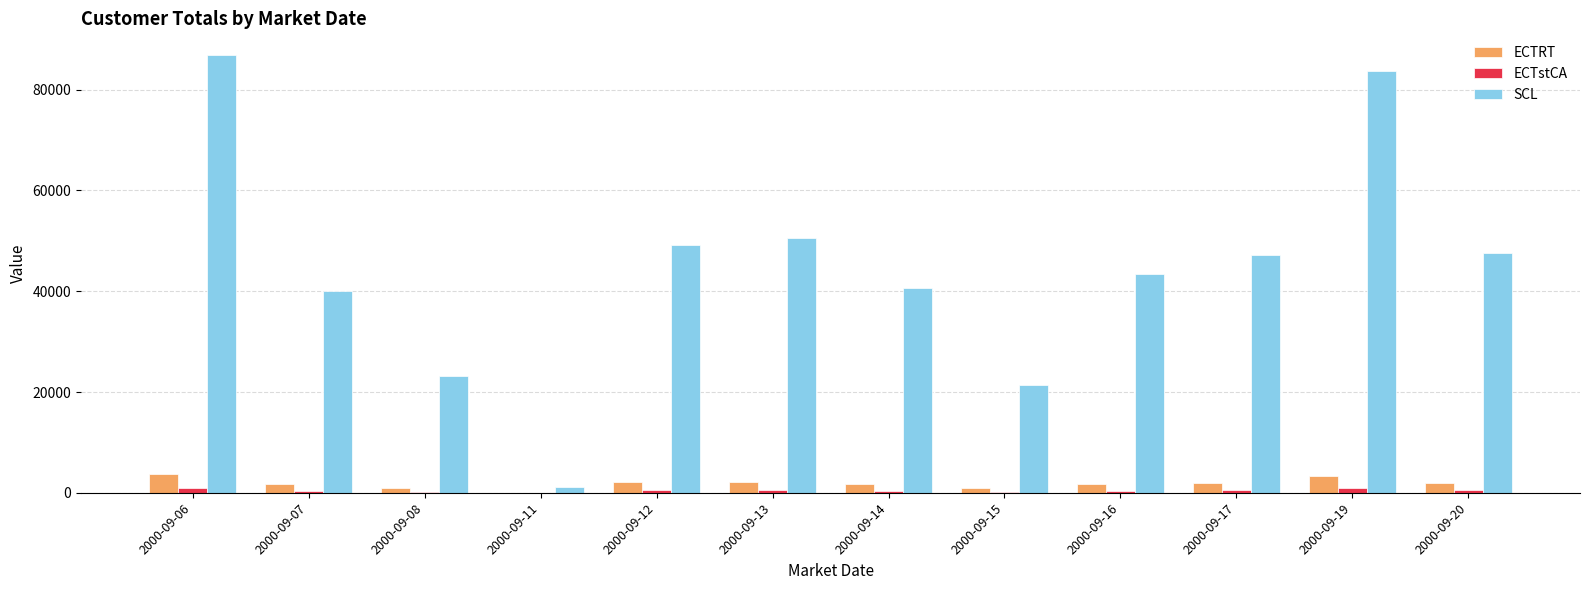

What is the maximum value shown in the chart?

86807.8